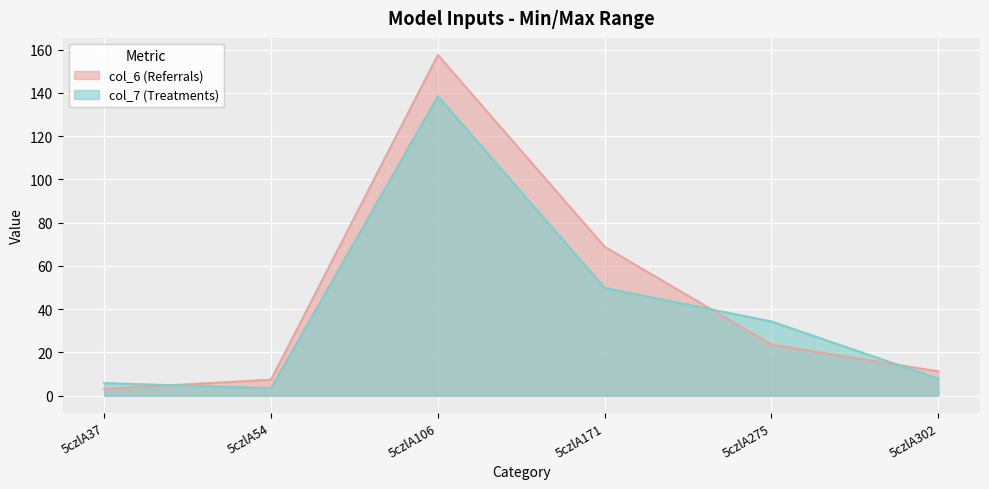

What is the total value across all series at 5czlA54?

10.9